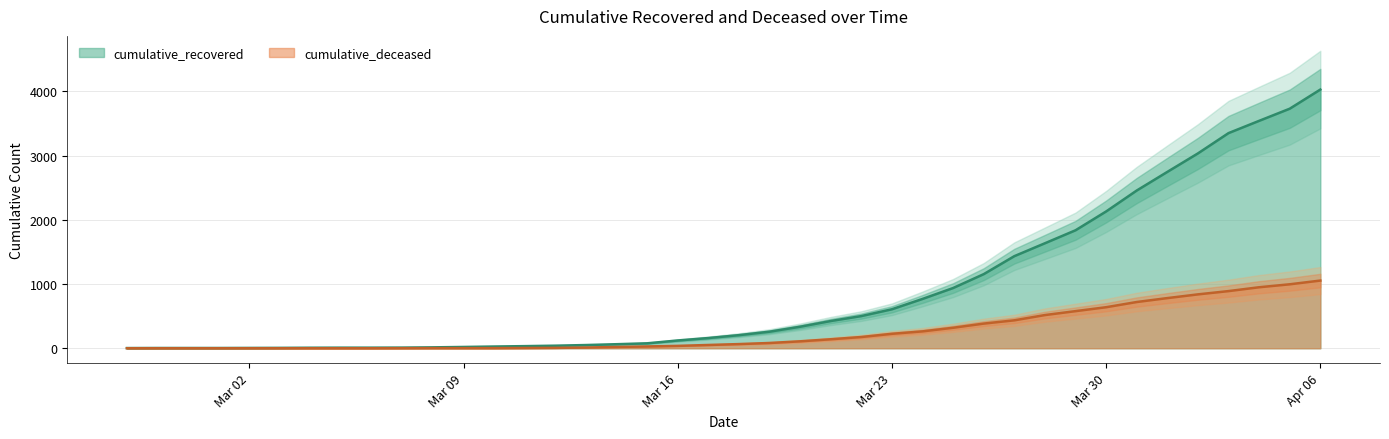

What is the difference between the maximum and second lowest values in the cumulative_deceased series?

1054